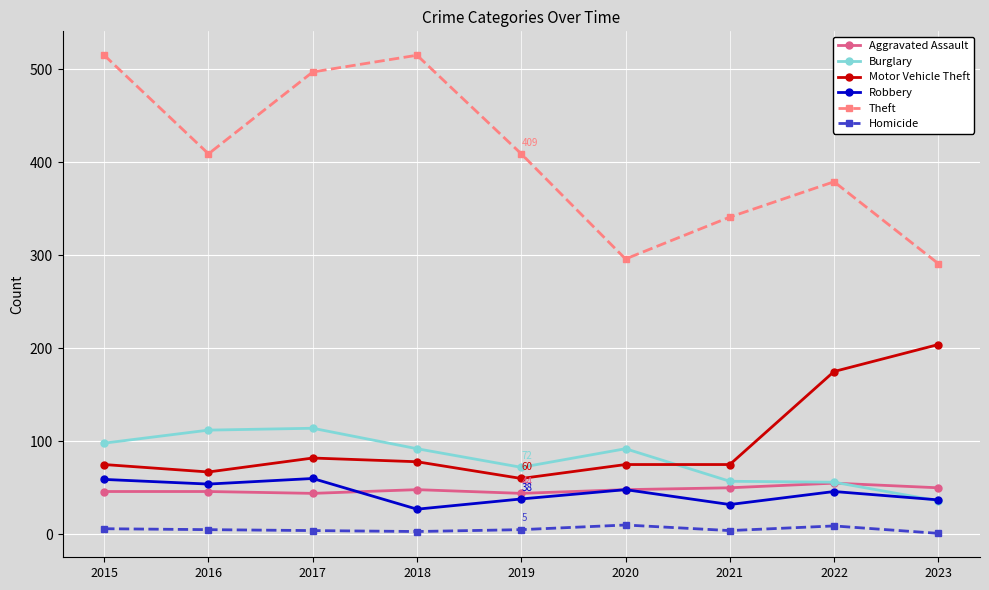

What is the sum of all Homicide values?

47